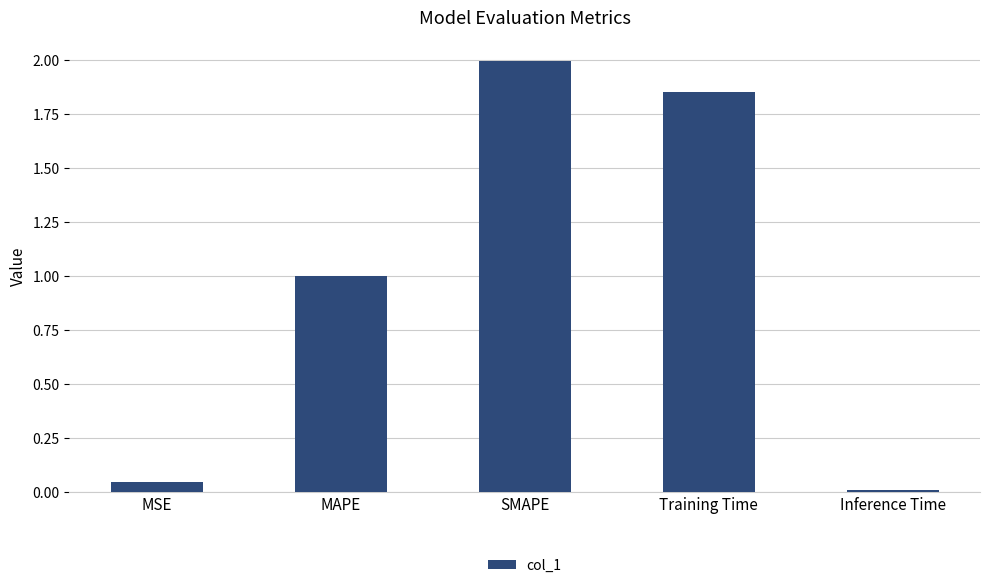

What is the label of the 3rd bar from the right?

SMAPE